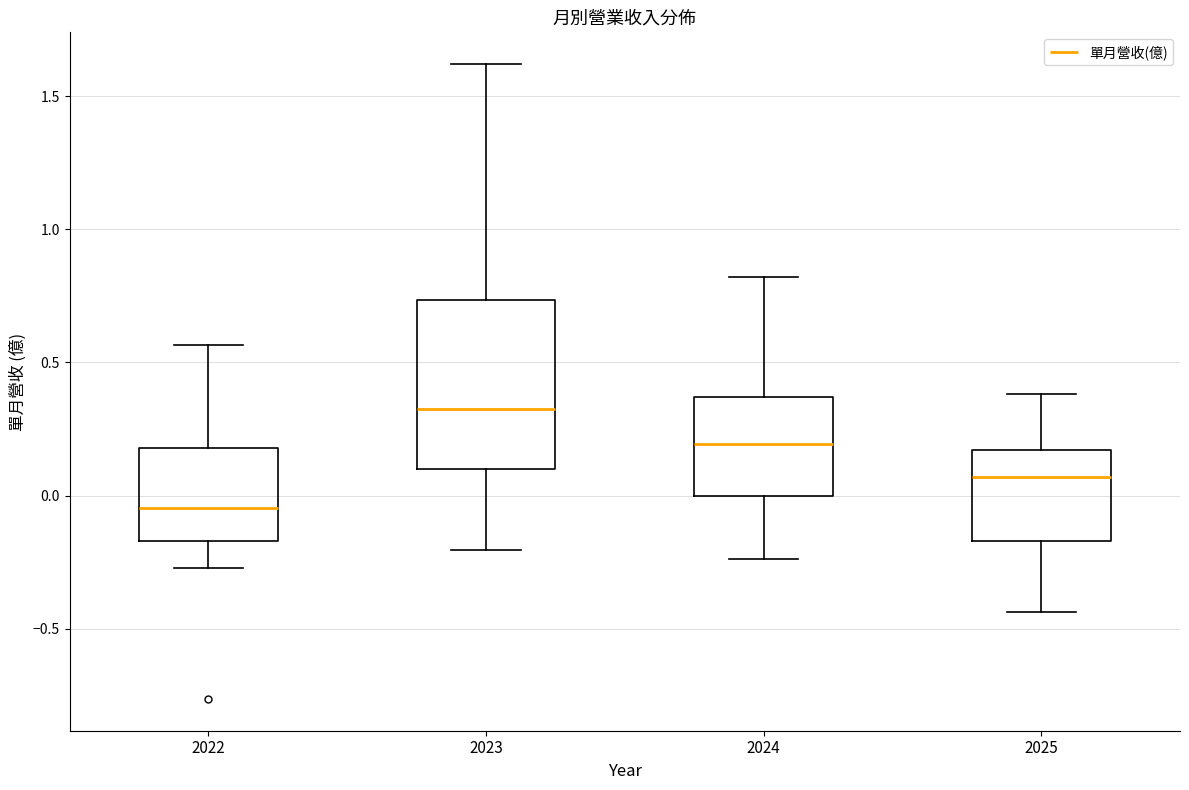

Reading left to right, read every box against the y-axis: the position of its median line, the range the box covers, and the ends of its whiskers. The values are not printed on the chart, so give them approximately, as read against the axis.

2022: median -0.05, box -0.15 to 0.20, whiskers -0.25 to 0.55
2023: median 0.35, box 0.10 to 0.75, whiskers -0.20 to 1.60
2024: median 0.20, box 0.00 to 0.35, whiskers -0.25 to 0.80
2025: median 0.05, box -0.15 to 0.15, whiskers -0.45 to 0.40